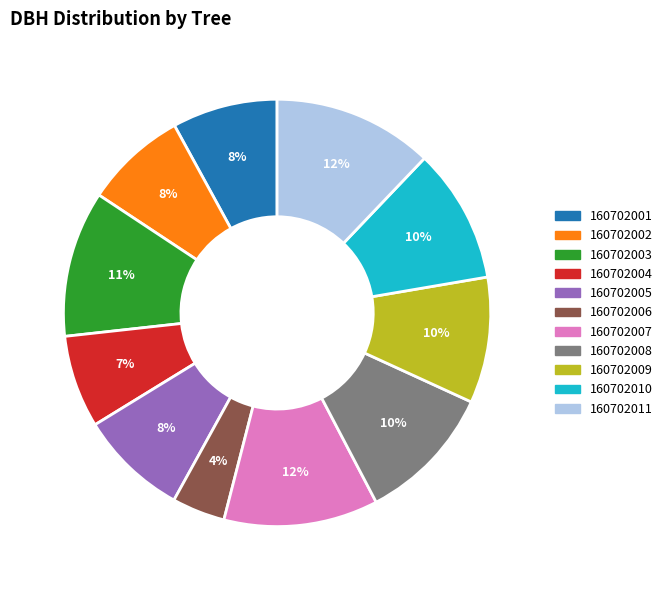

Combined, do 160702001 and 160702007 account for over 50%?

No